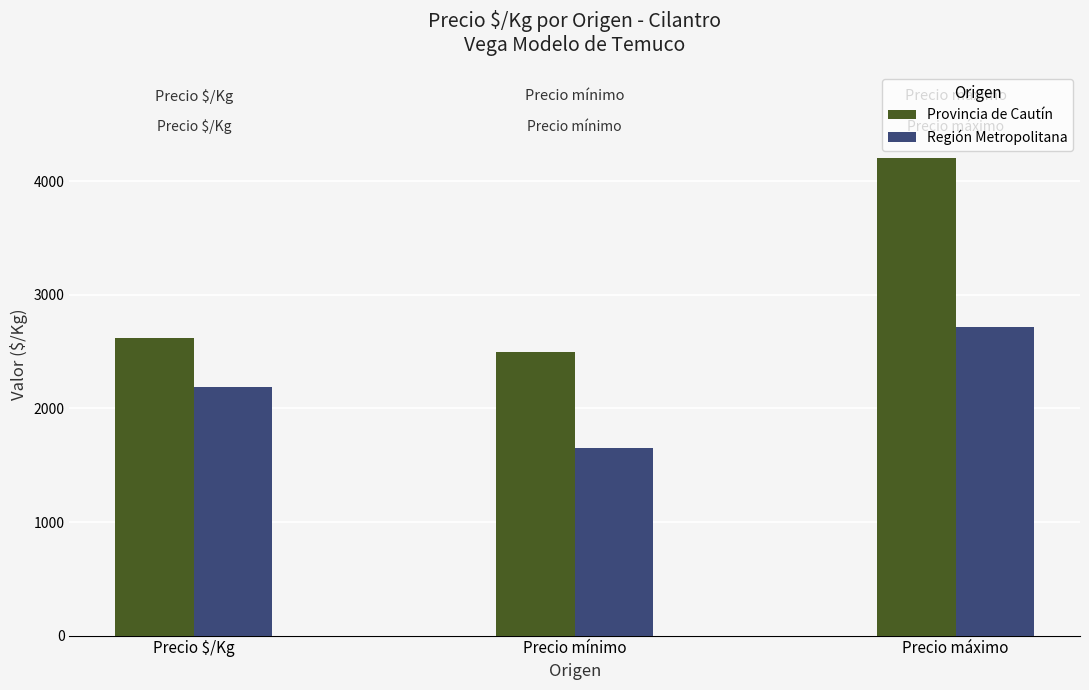

What value does the Región Metropolitana series have at Precio mínimo, to the nearest 10?

1650